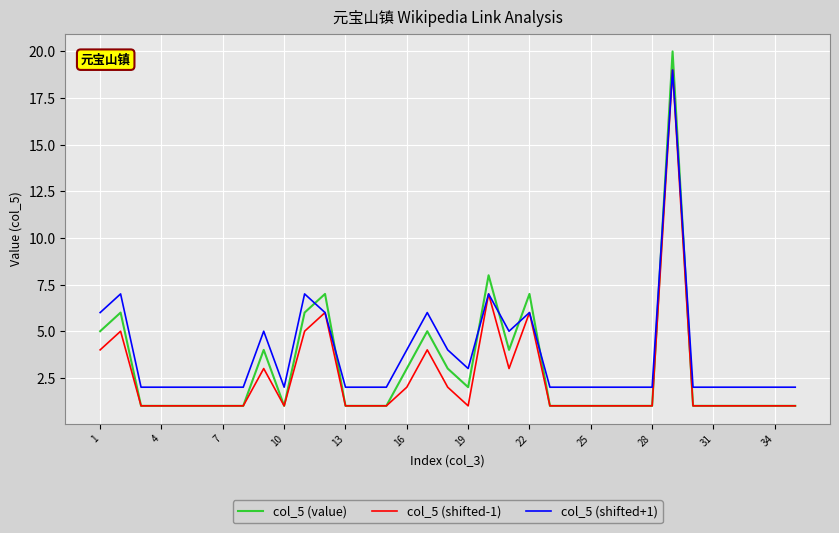

What is the maximum value shown in the chart?

20